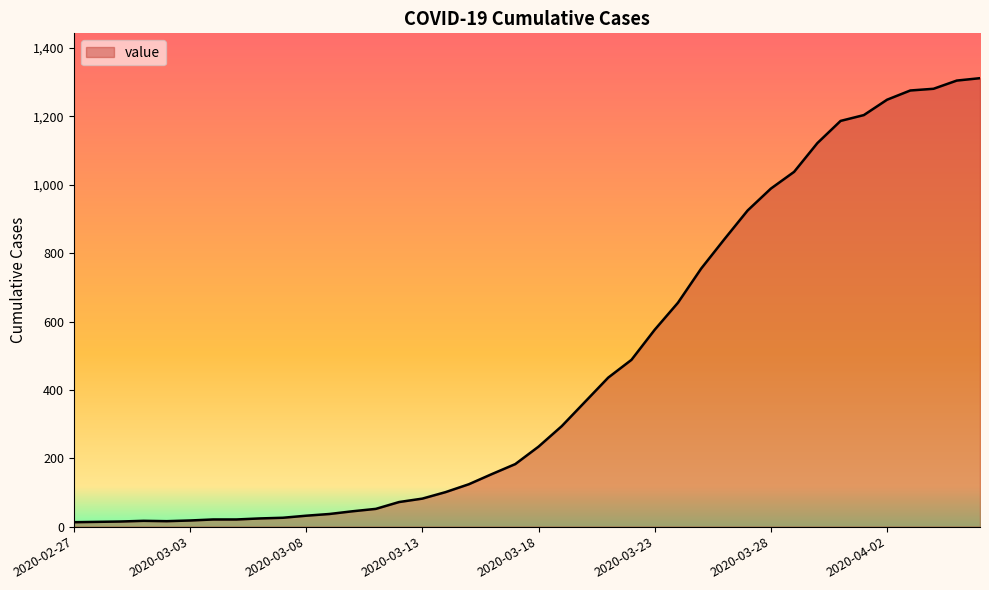

Count the number of categories in the chart.

40